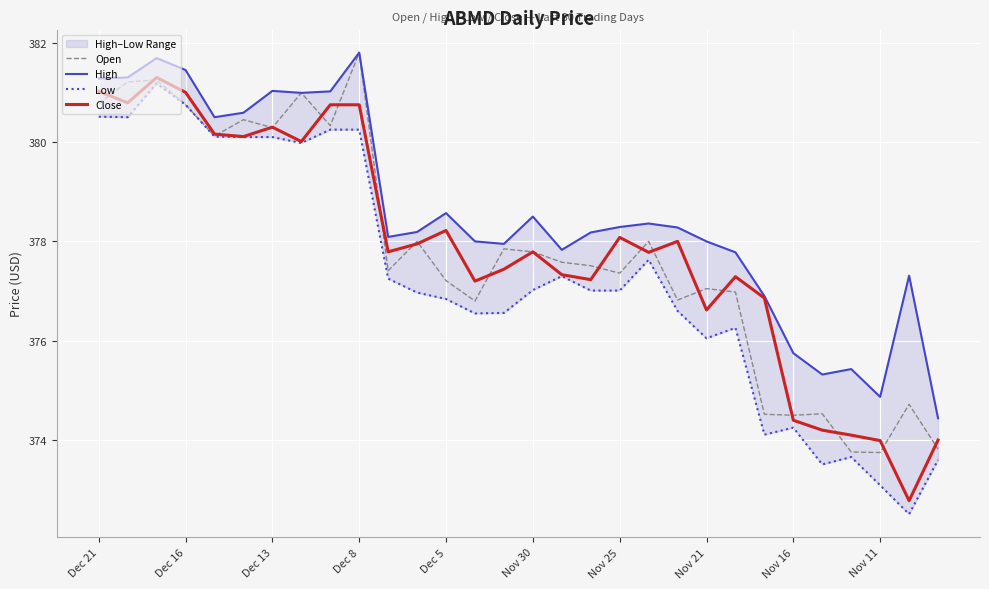

What is the lowest value of the Close series?

372.8